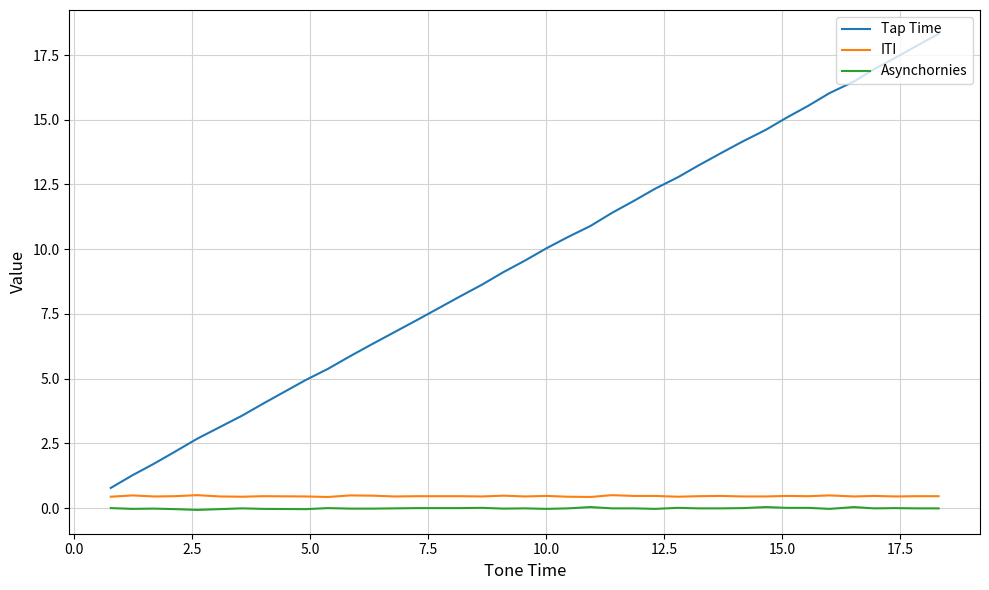

True or false: Tap Time and Asynchornies cross at least once.

False